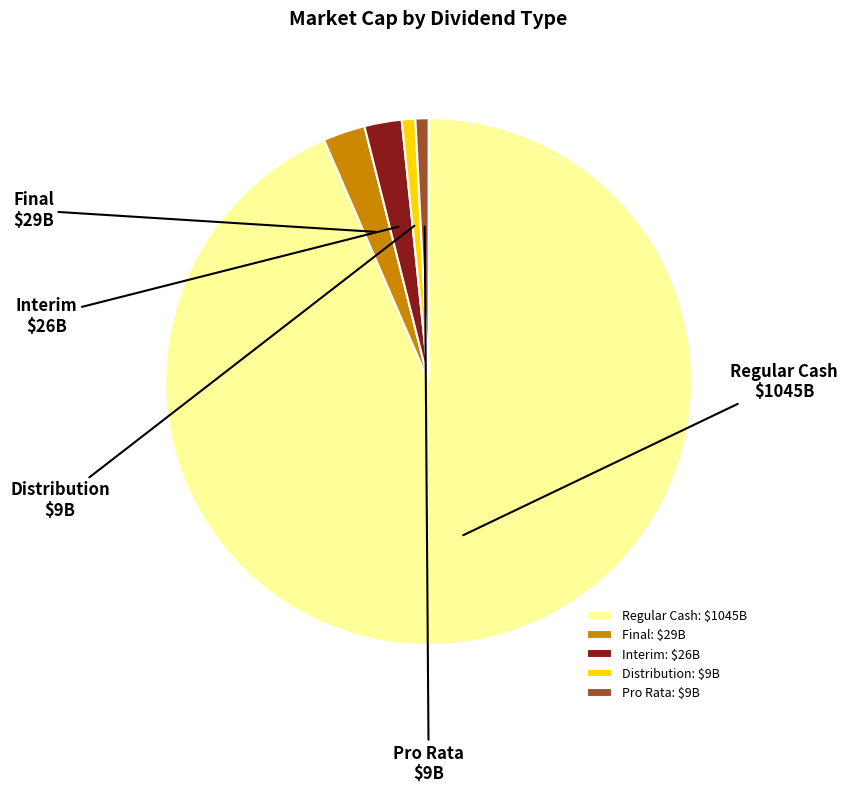

Does any single category account for the majority?

Yes